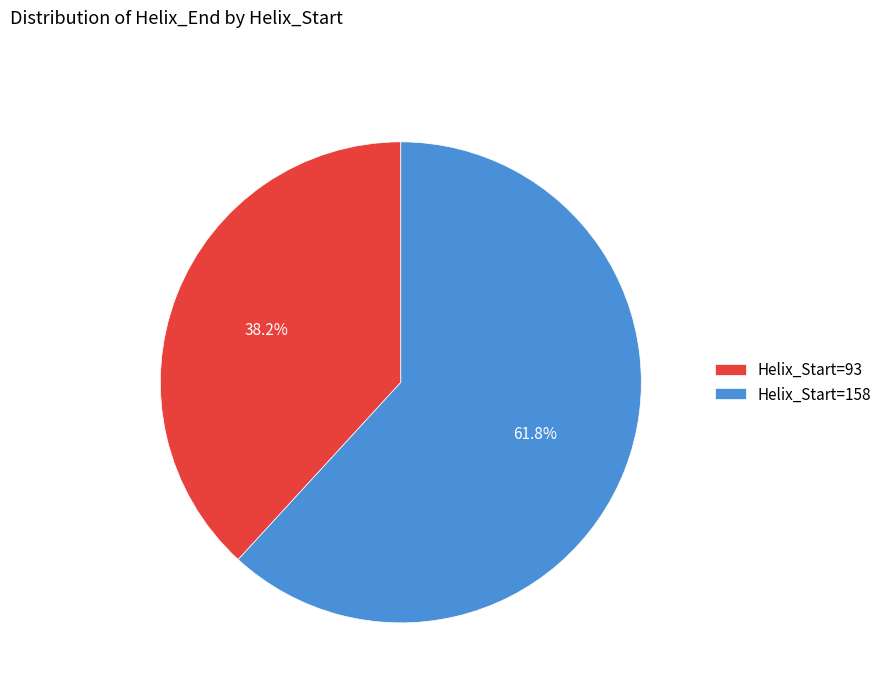

Is there a majority slice in this chart?

Yes